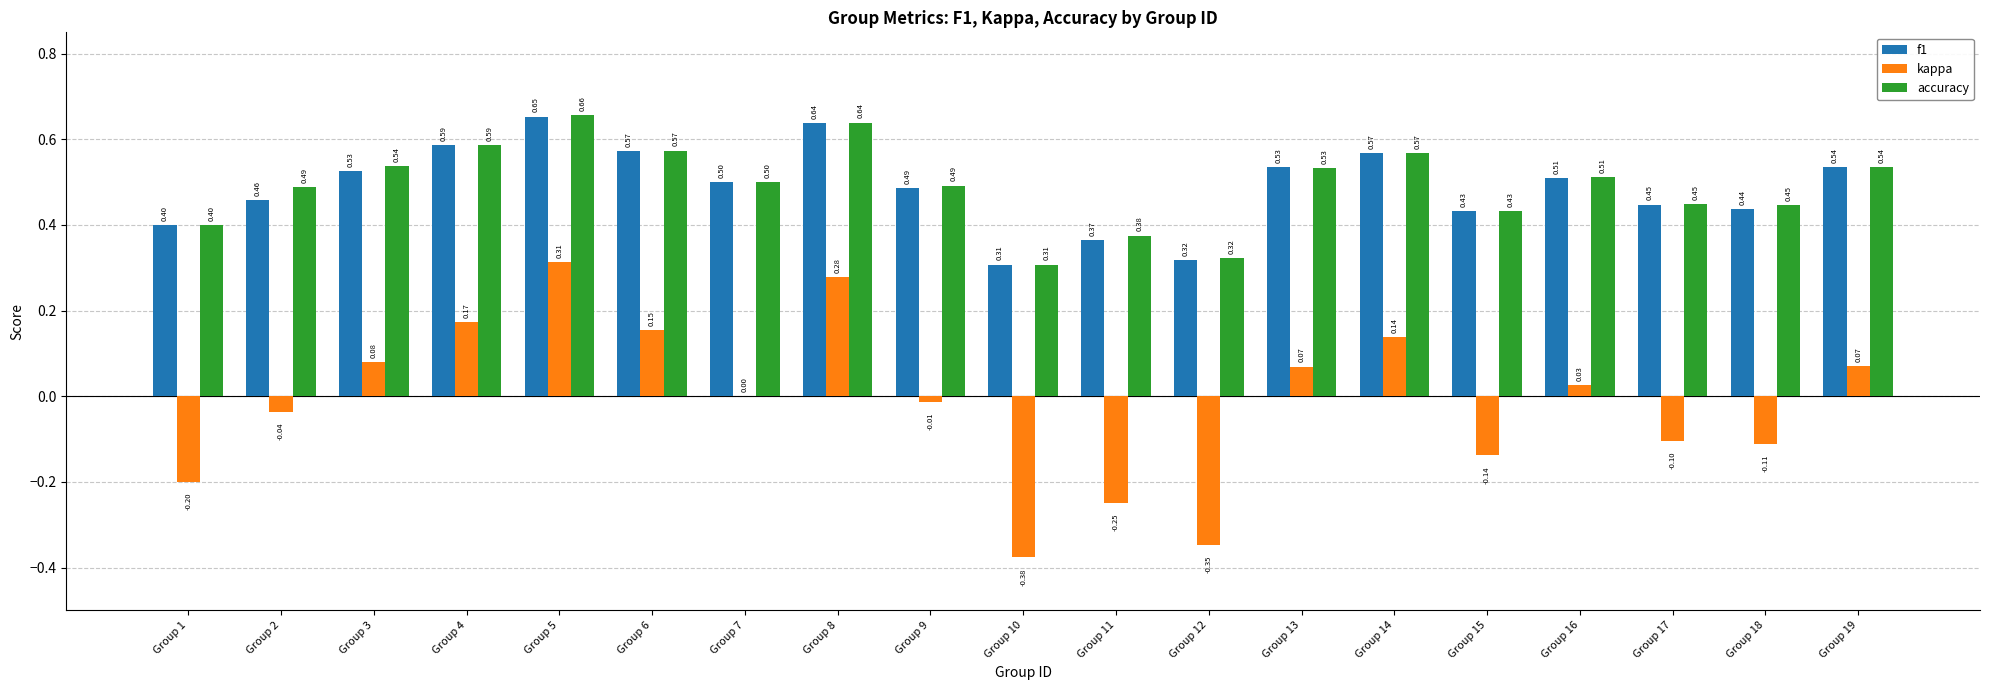

Which category has the highest value in the kappa series?

Group 5